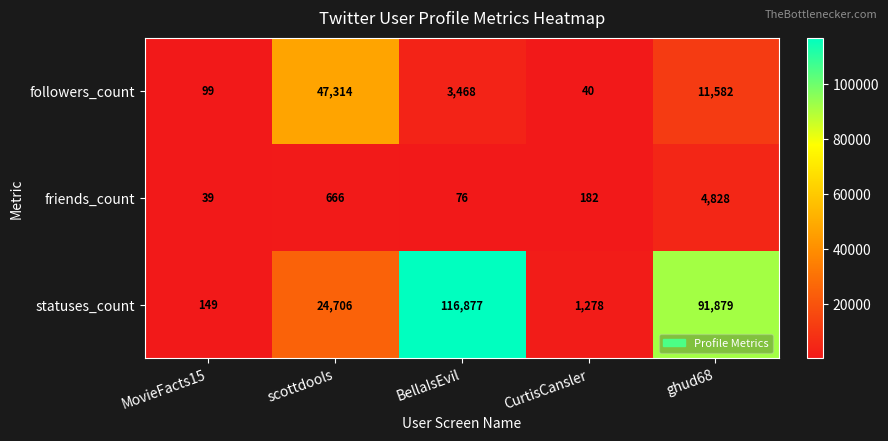

How many data points does each series have?

5